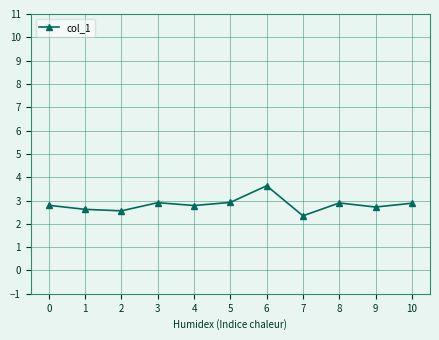

What is the ratio of the value at 4 to the value at 2?

1.1